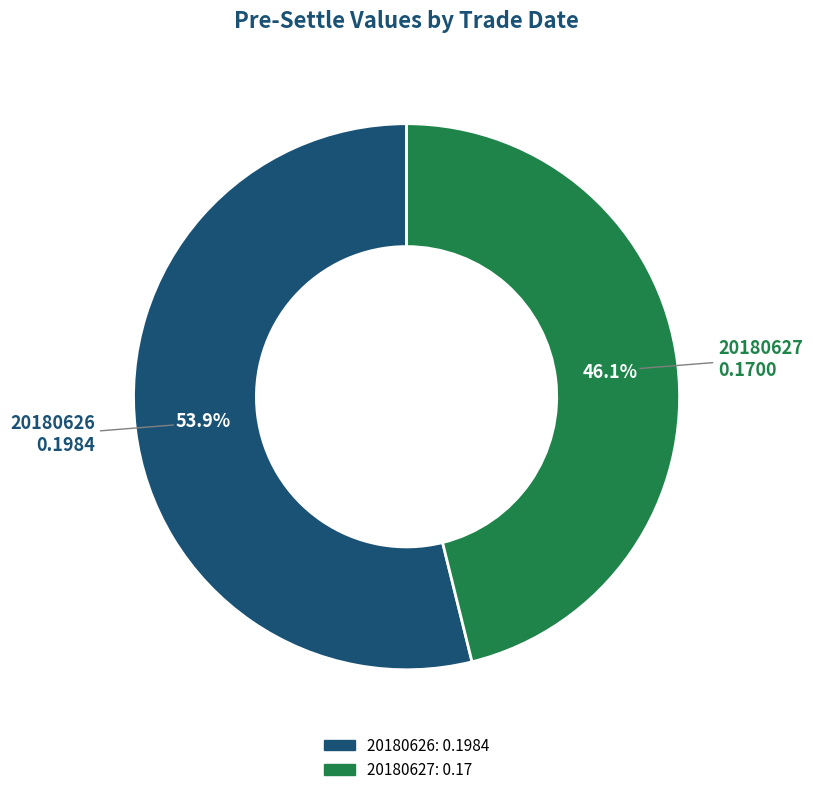

Does any single category account for the majority?

Yes